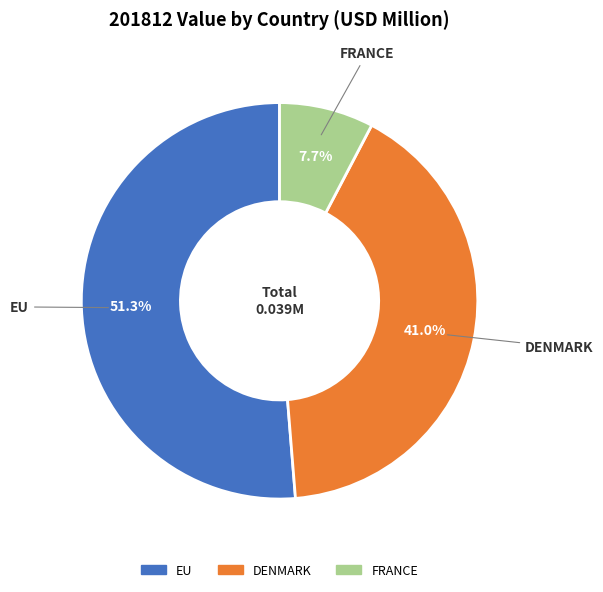

Which slice is the smallest?

FRANCE